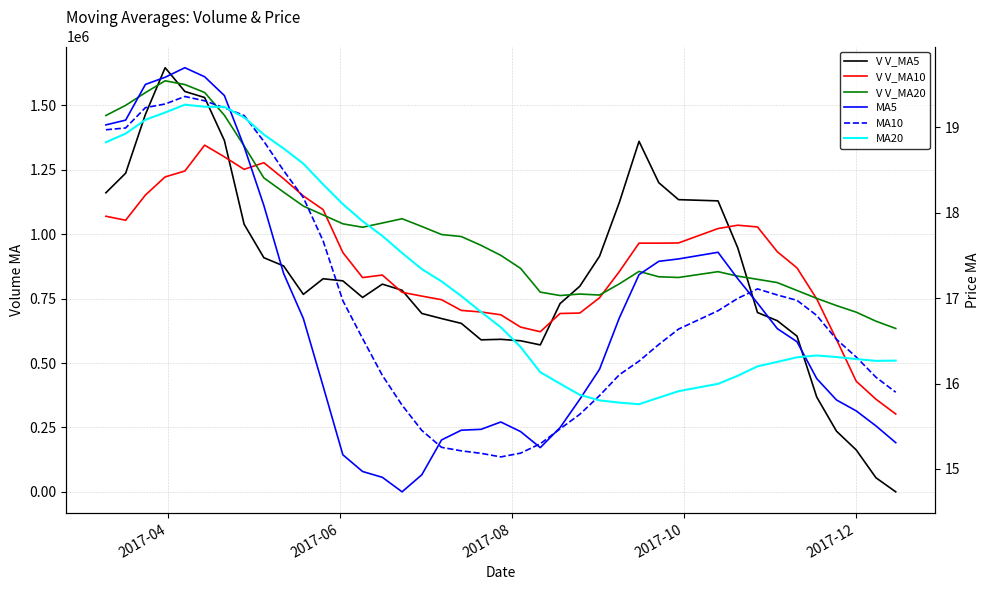

Is this an area chart (filled region under the line)?

No